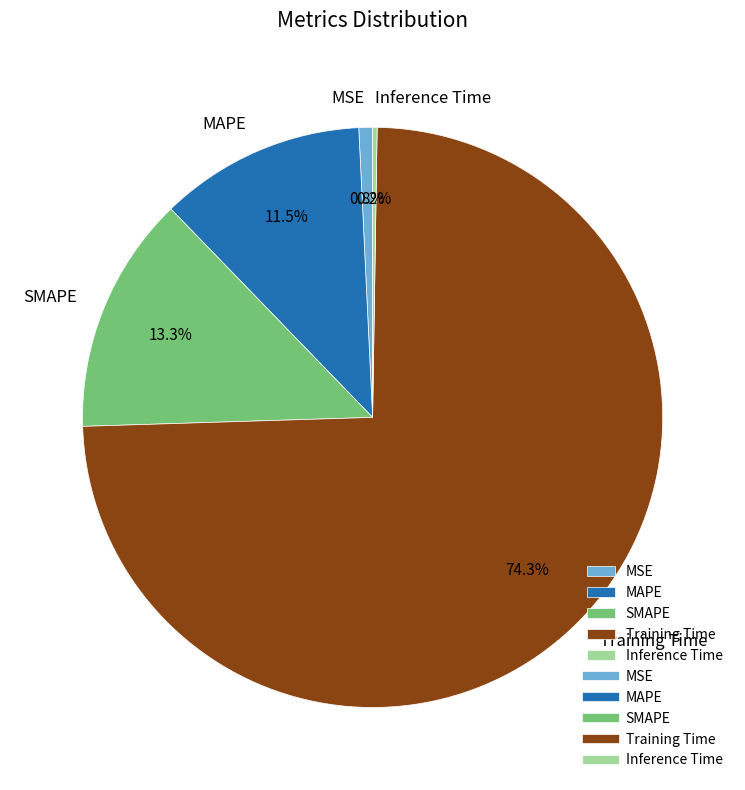

Which category accounts for the majority?

Training Time